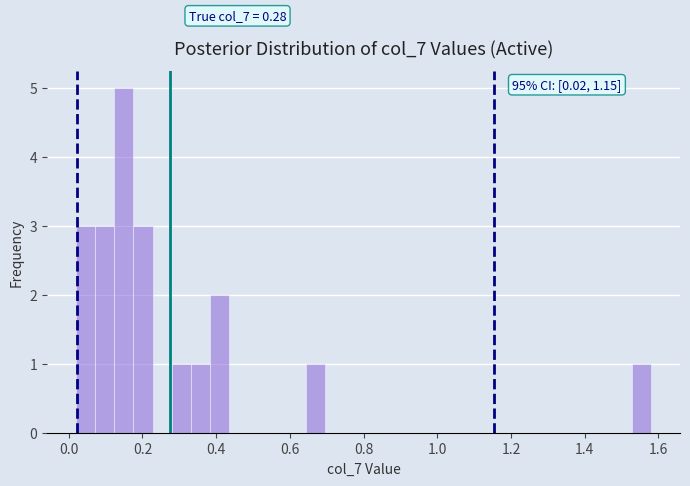

Read against the x-axis, roughly where is the centre of the tallest bar?

0.14